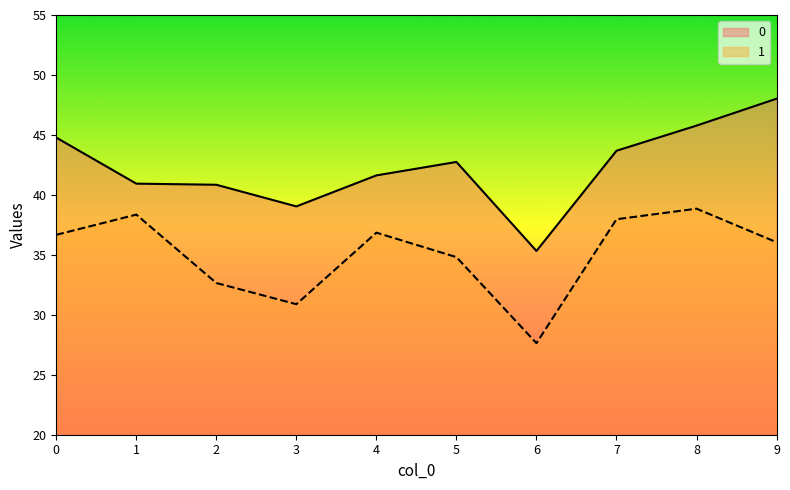

Between 8 and 2, which is larger?

8